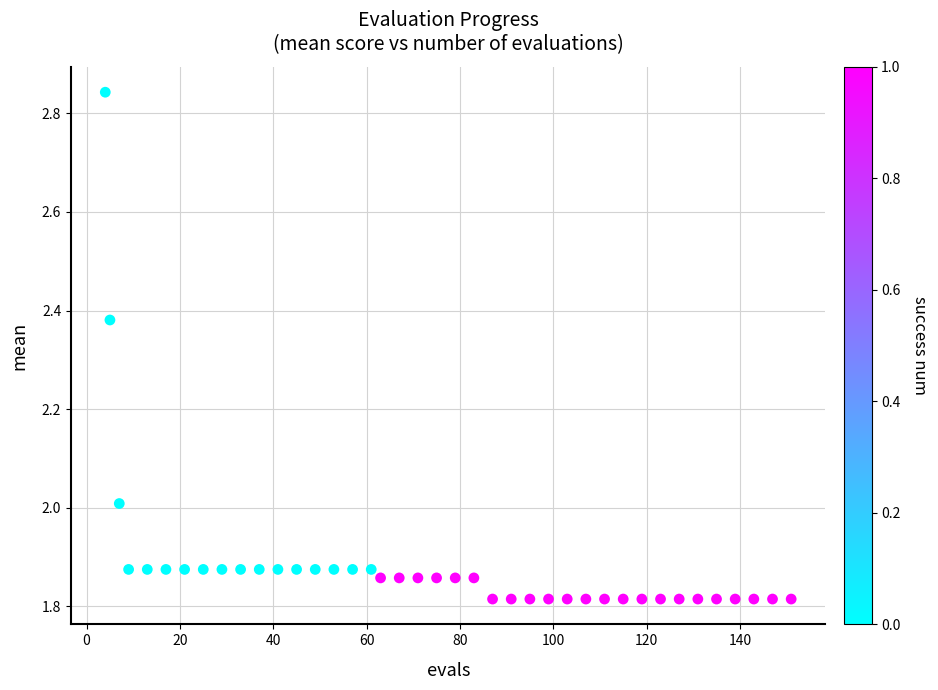

What is the range of X values (max minus min)?

147.0